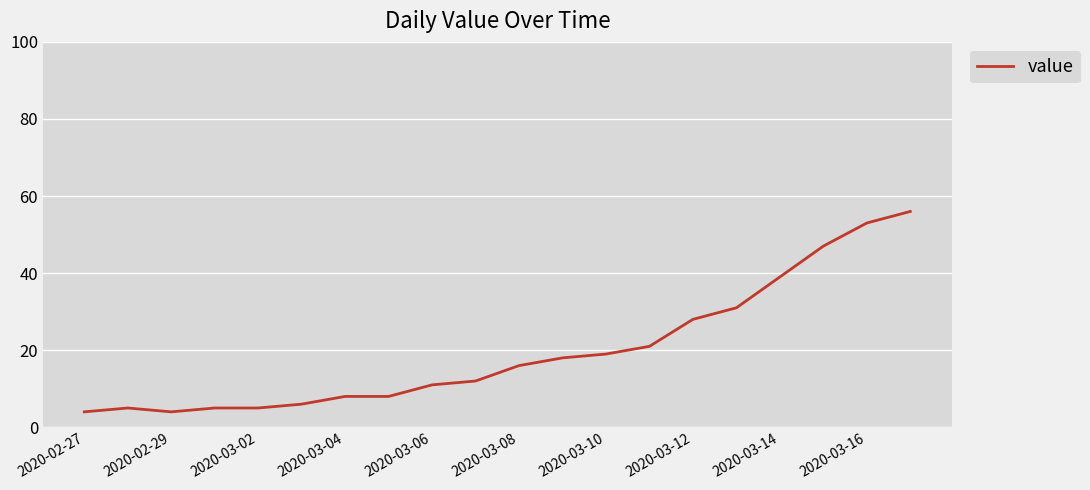

What is the difference between the maximum and minimum values?

52